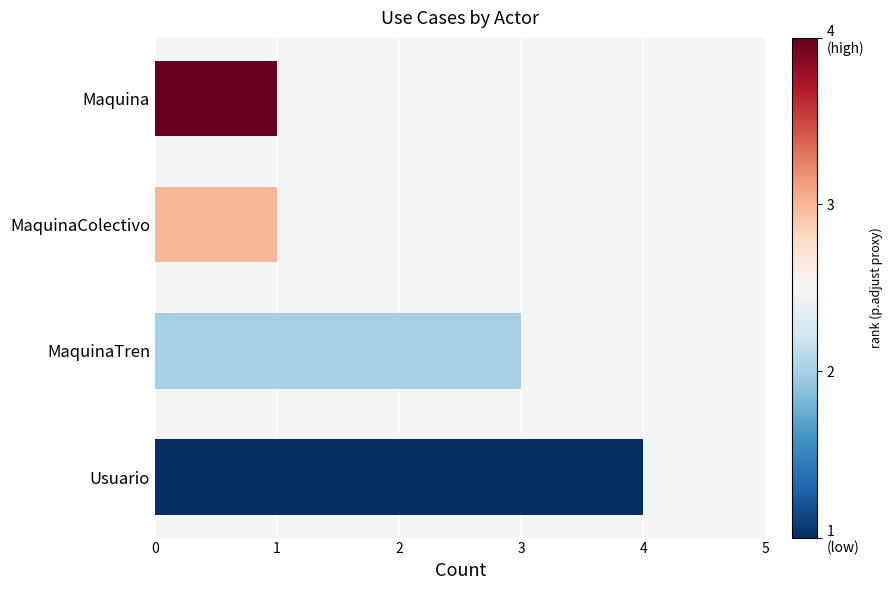

How many bars are there in total?

4